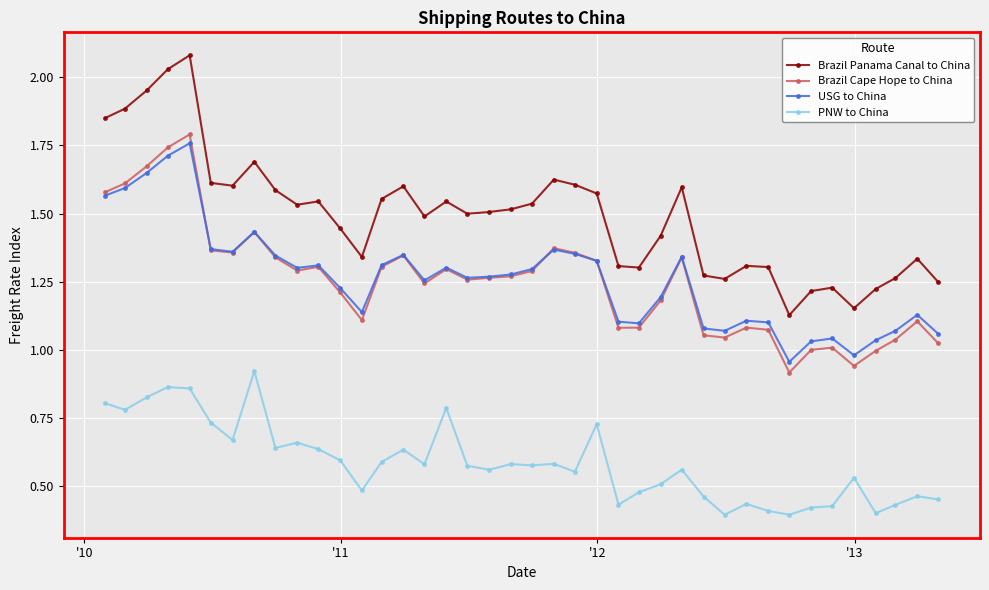

Which series has the widest spread of values?

Brazil Panama Canal to China